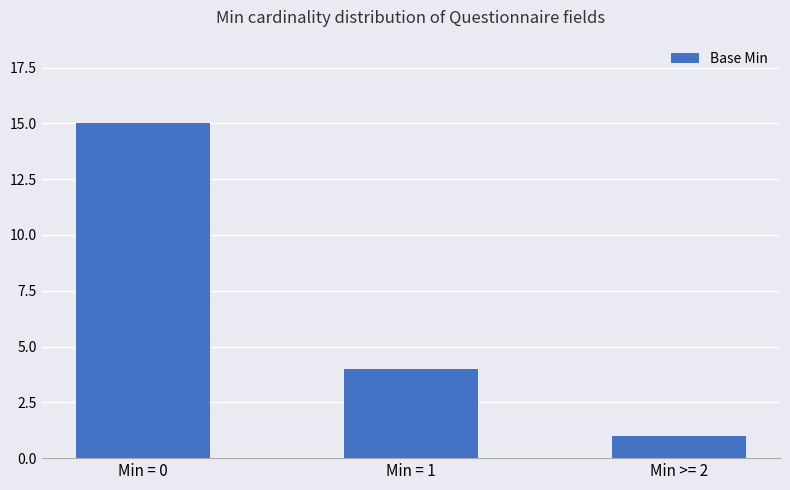

Rank the categories by value from highest to lowest.

Min = 0, Min = 1, Min >= 2